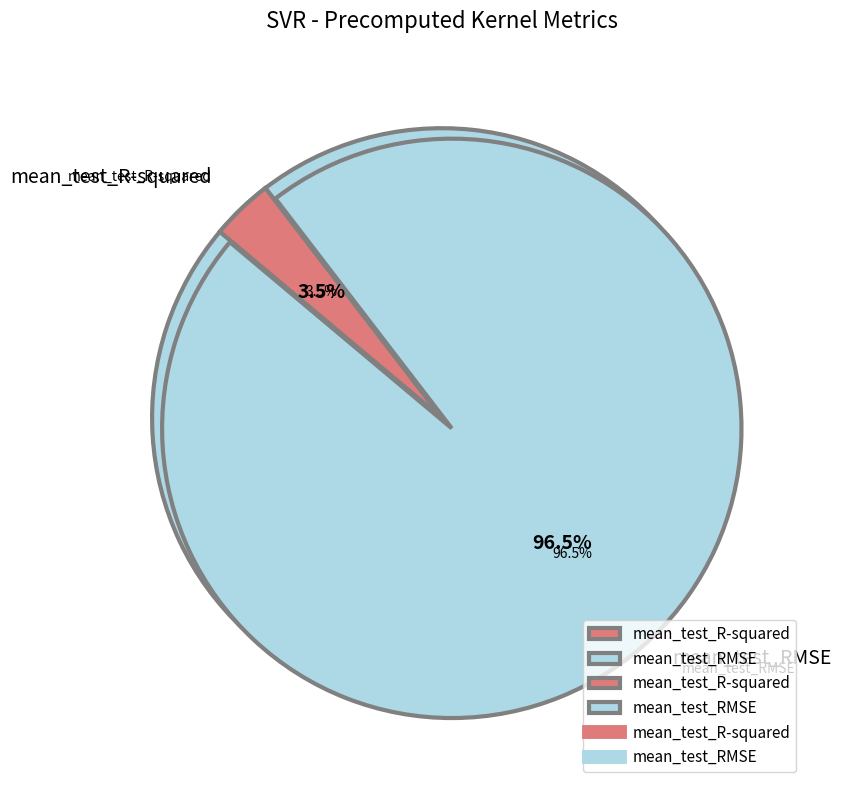

Which category has the smallest portion of the pie?

mean_test_R-squared